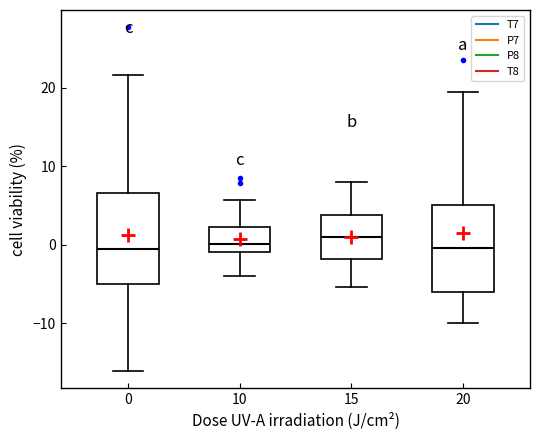

Where is the upper edge of the box at x = 10 on the y-axis? The values are not printed on the chart, so give them approximately, as read against the axis.

2